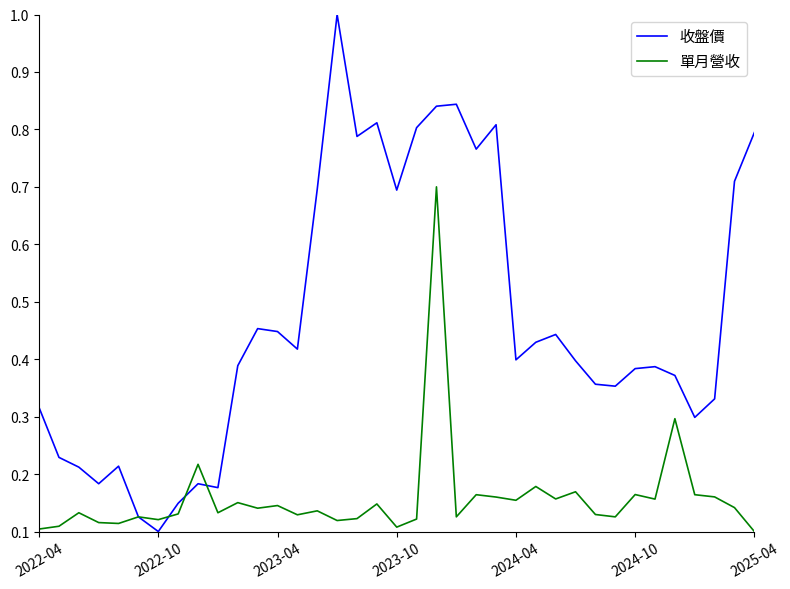

Which series has the largest range (max minus min)?

收盤價